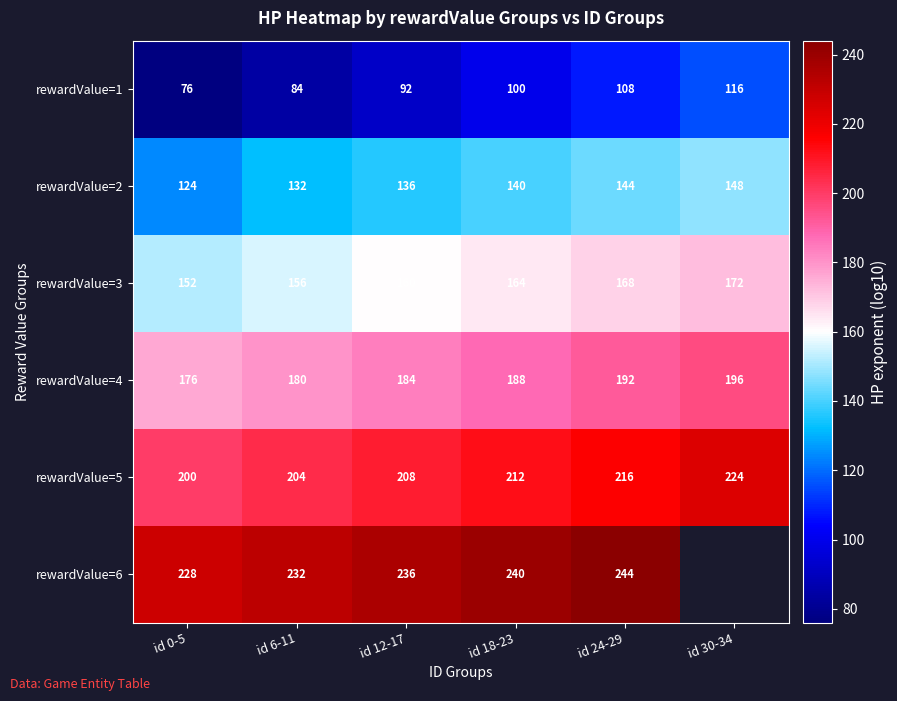

What is the greatest value displayed?

244.0